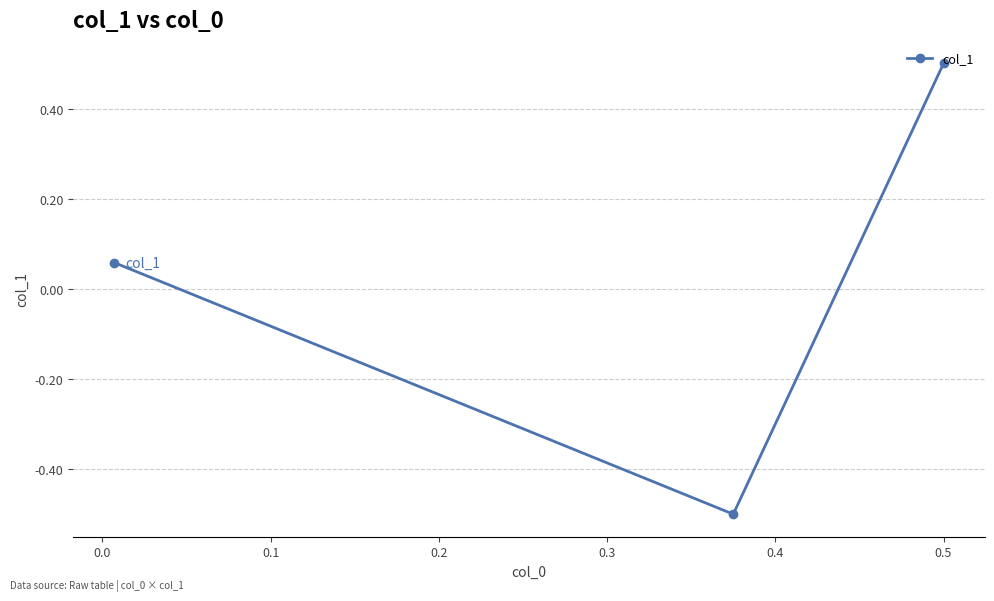

What is the difference between the maximum and minimum values?

1.0